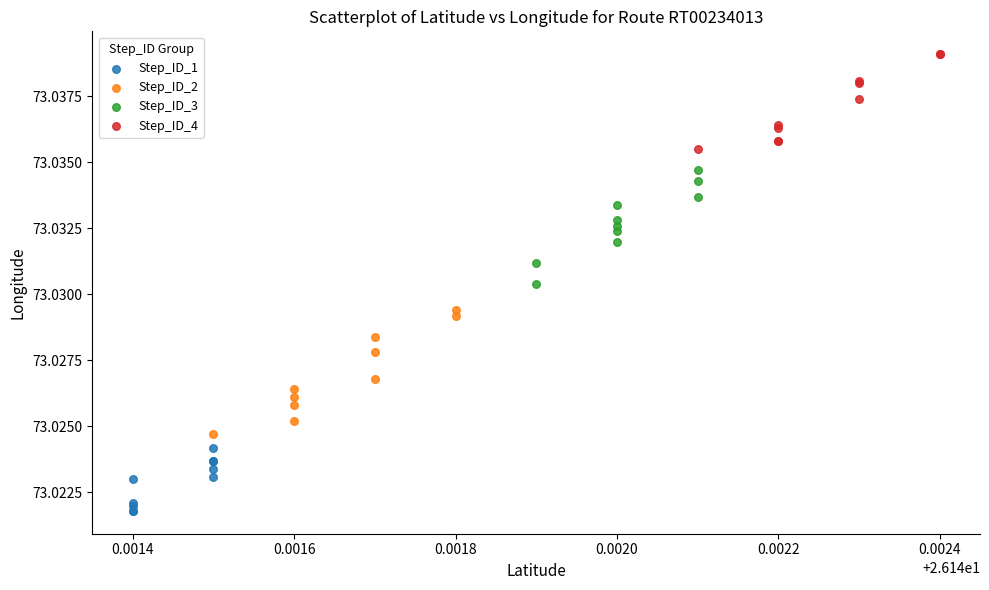

Which series has the largest Y range (max minus min)?

Step_ID_2